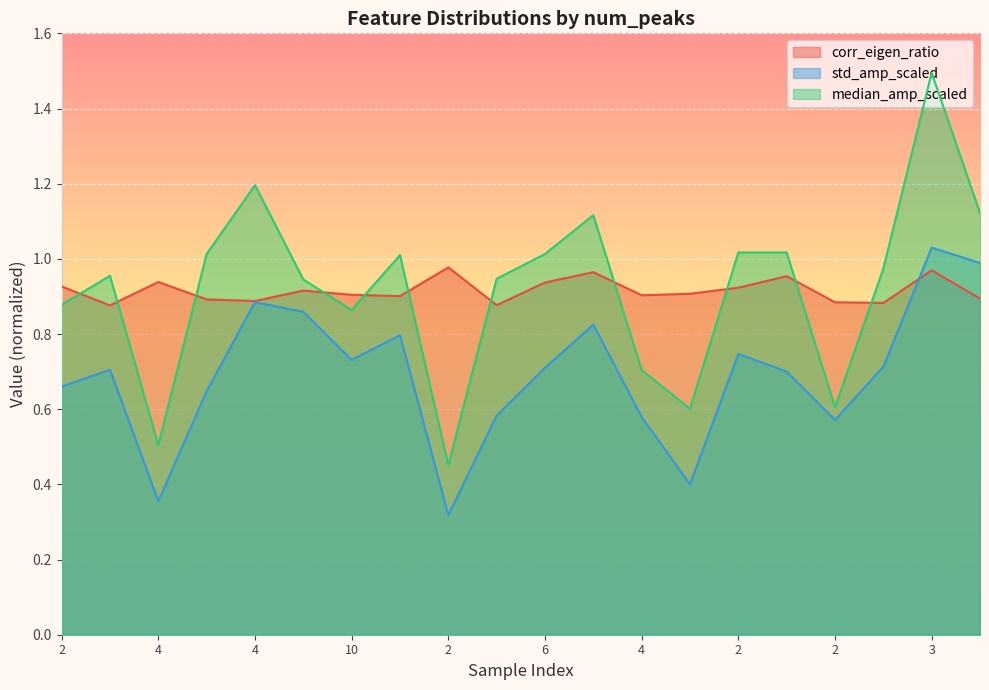

True or false: std_amp_scaled has more than 1 interior local peaks.

True